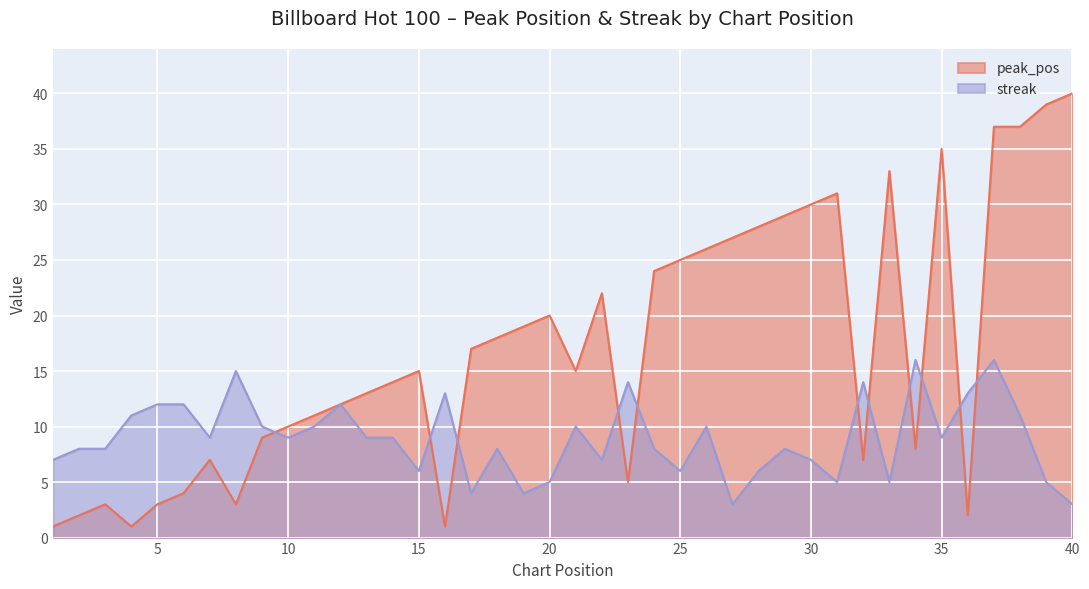

True or false: streak and peak_pos cross at least once.

True